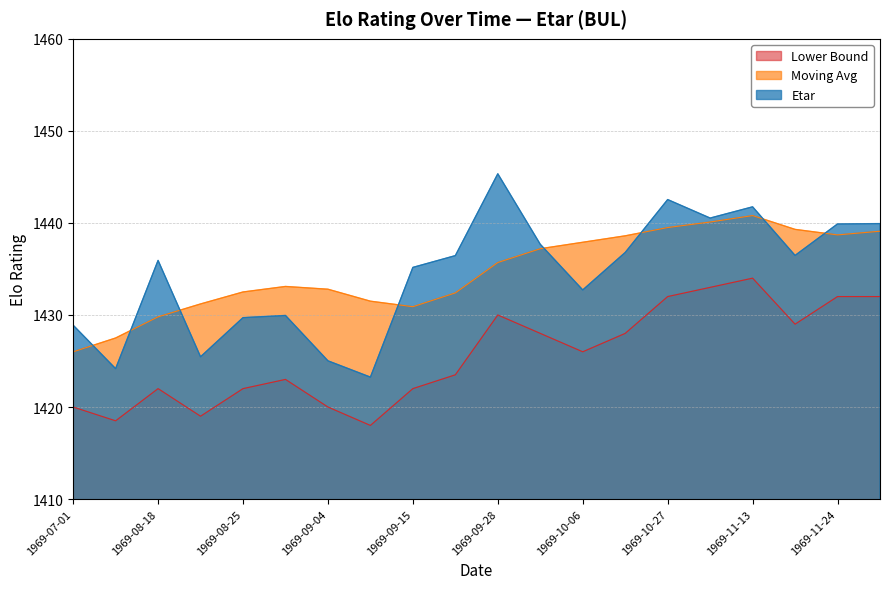

What is the total value across all series at 1969-07-01?

4274.9